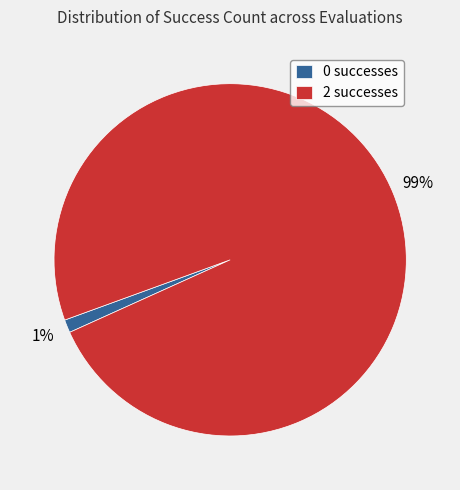

What is the largest slice in the pie chart?

2 successes